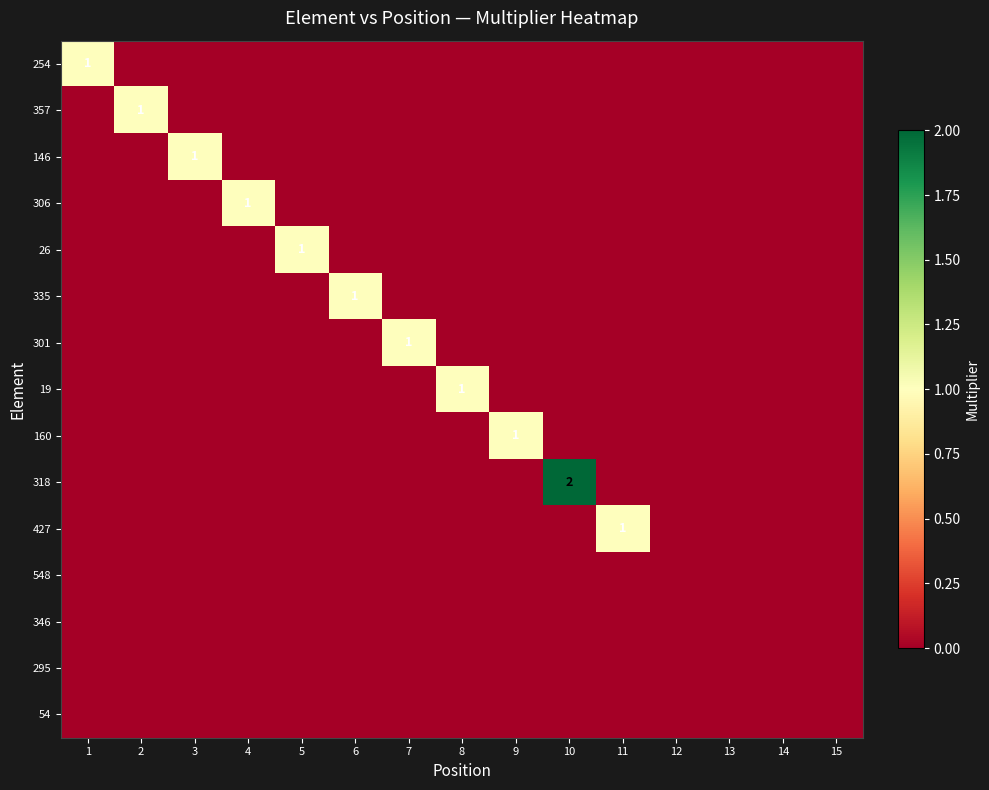

Is it true that 427 equals 1 at 11?

True